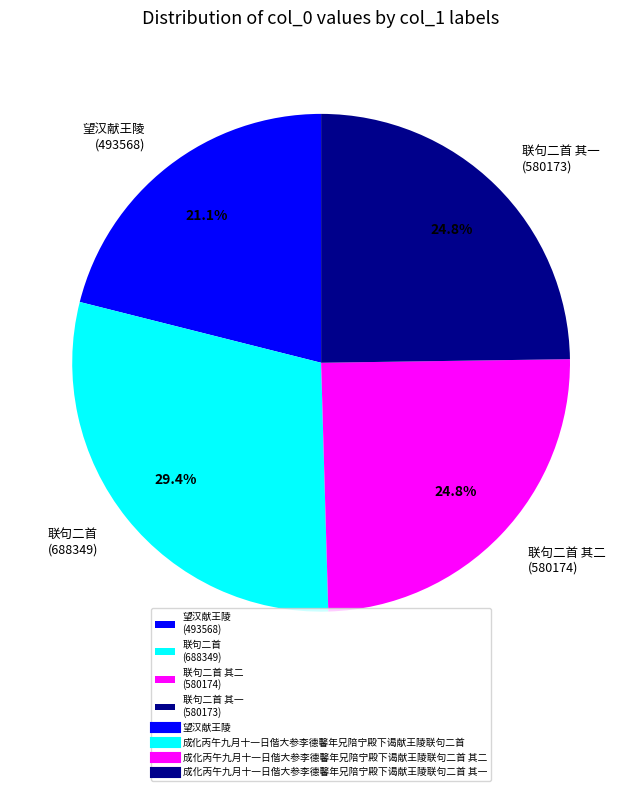

Is there a majority slice in this chart?

No